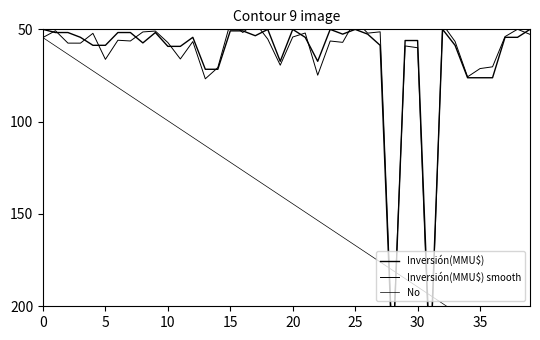

At which label is Inversión(MMU$) smooth closest to 141?

13